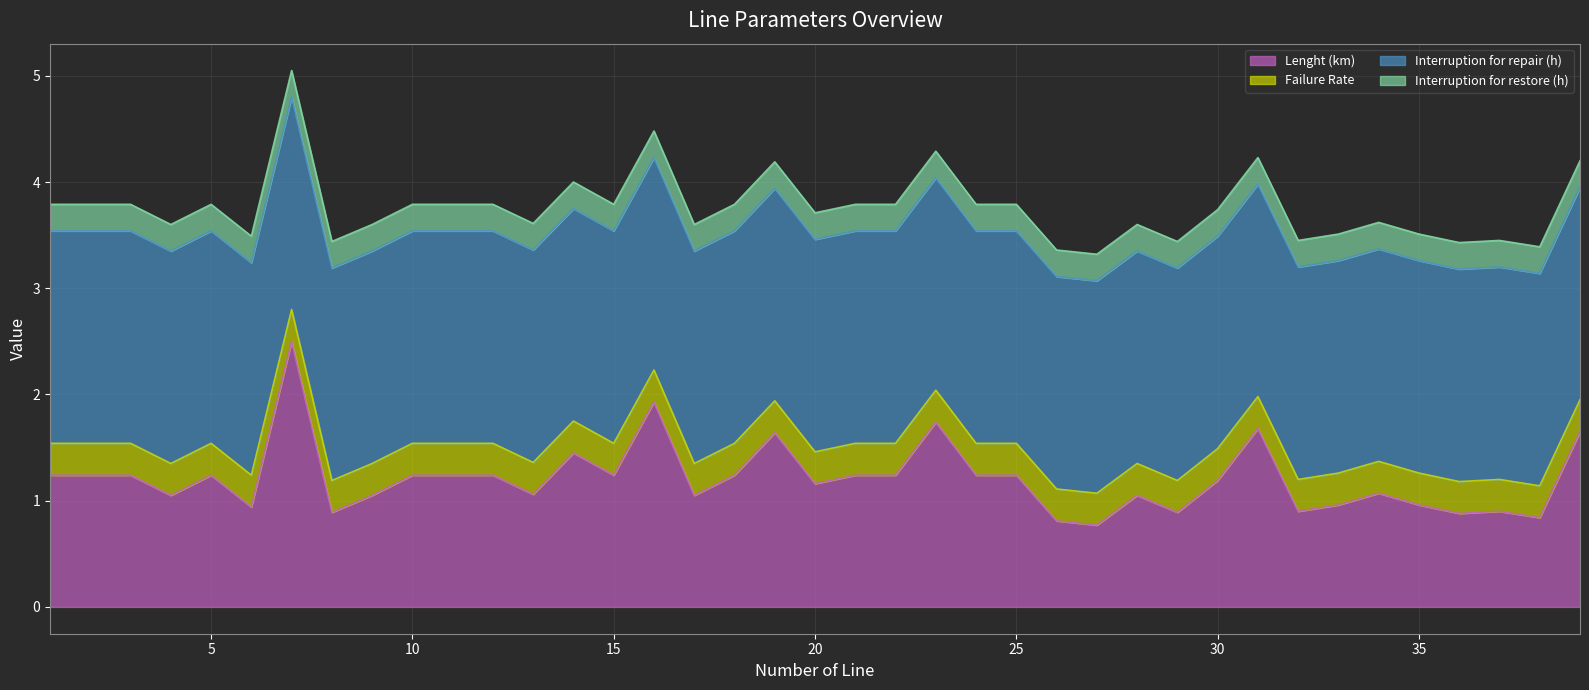

Is it true that Failure Rate equals 0.5 at 31?

False